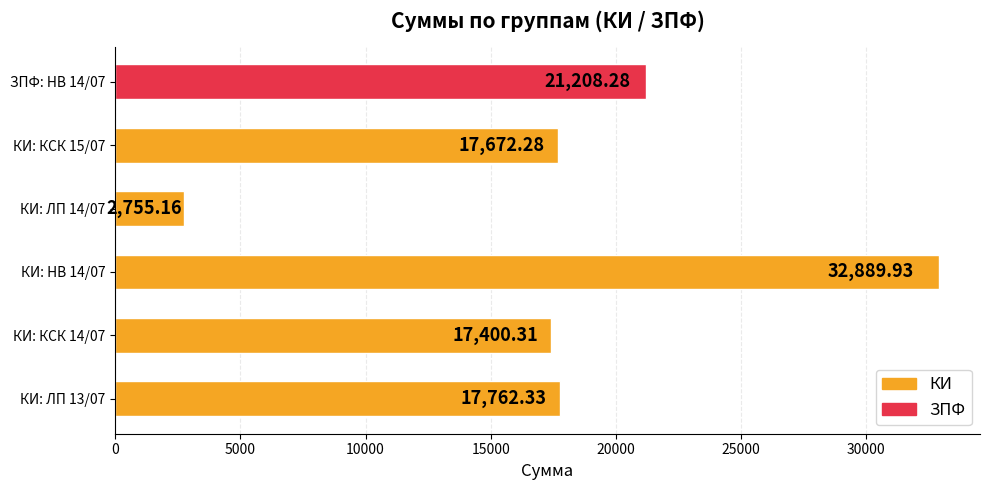

What is the maximum value shown in the chart?

32889.9